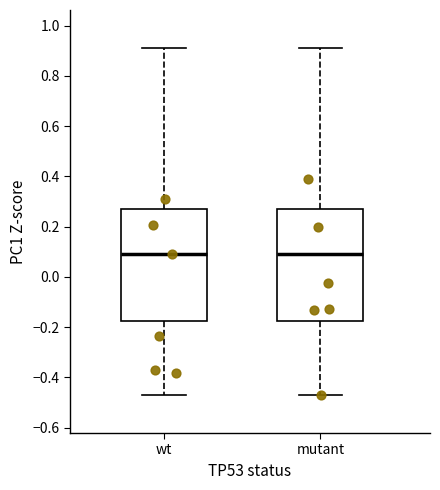

Where does the upper whisker of the box for wt end on the y-axis? The values are not printed on the chart, so give them approximately, as read against the axis.

0.92